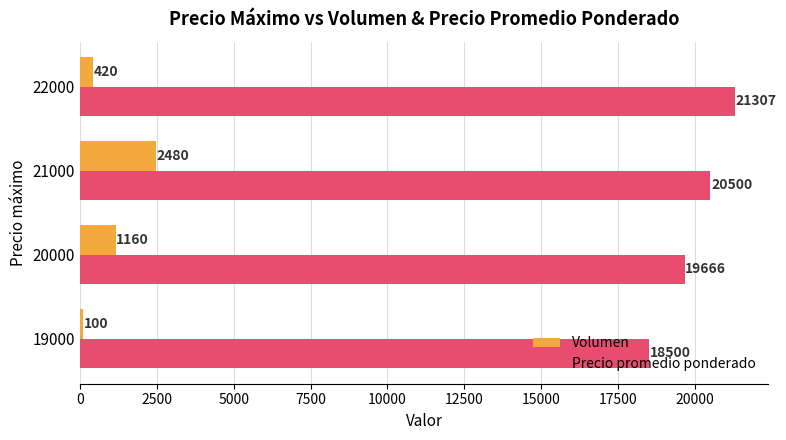

What is the difference between the maximum and second lowest values in the Volumen series?

2060